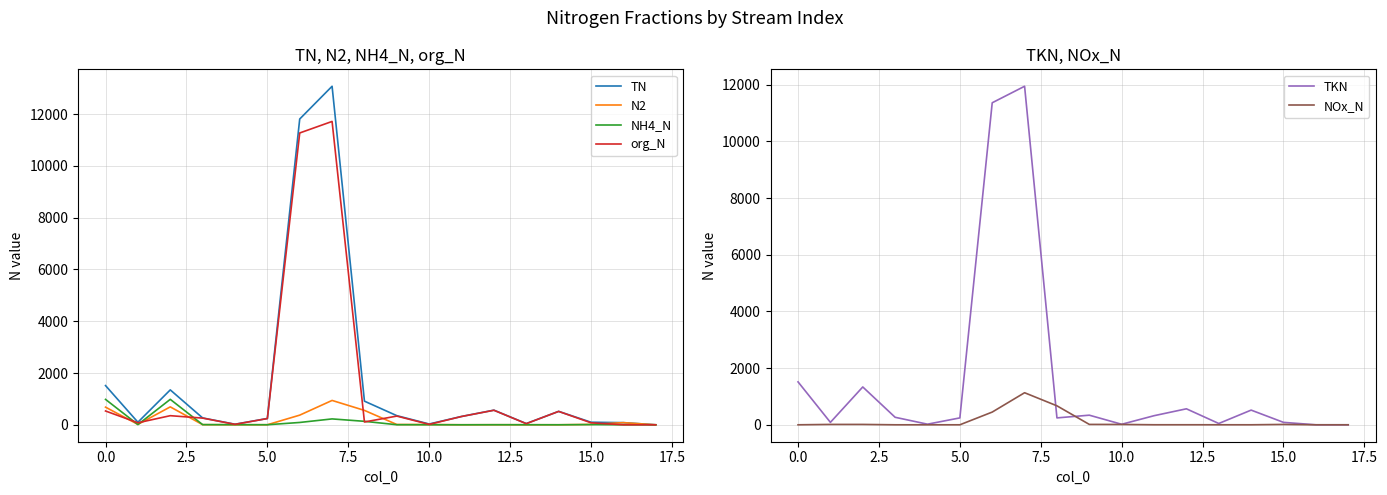

The value of org_N at 14 is 517.6. True or false?

True